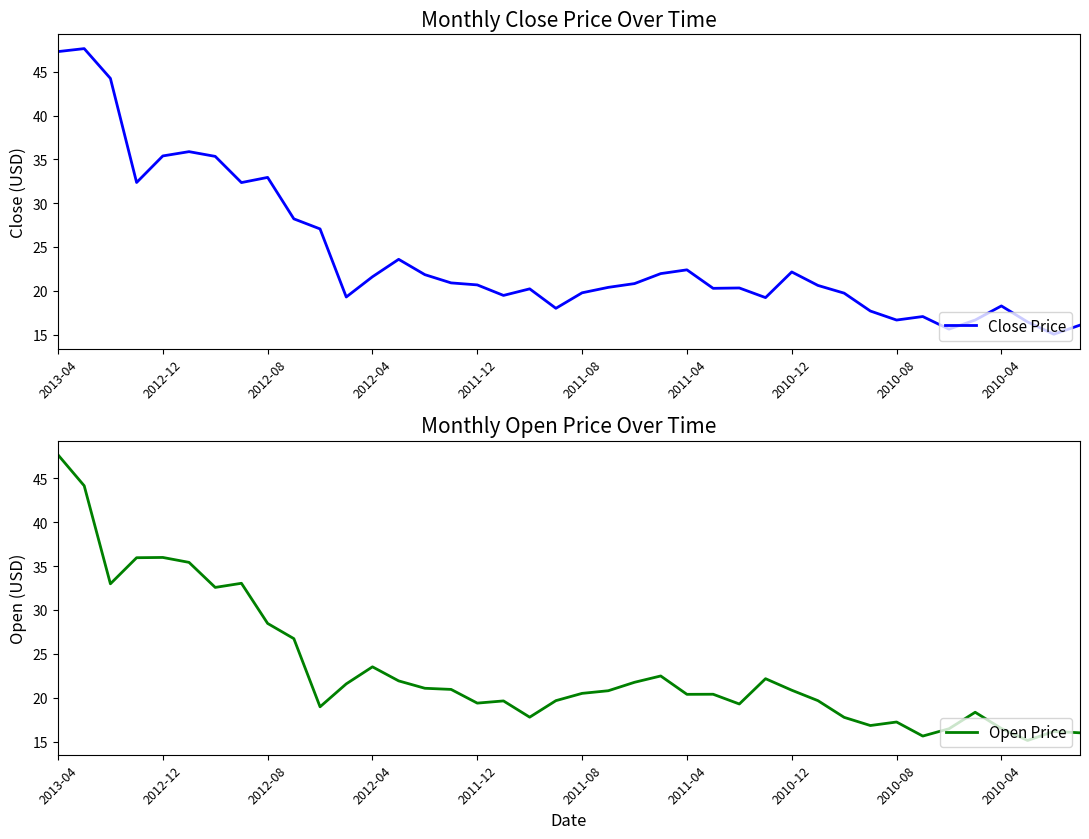

Is this an area chart (filled region under the line)?

No